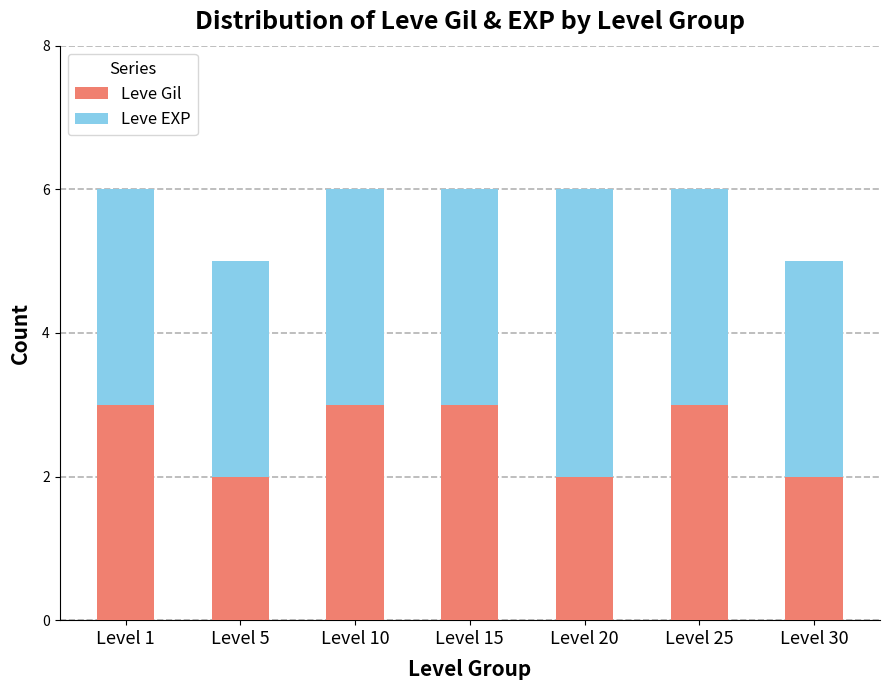

What is the total value across all series at Level 1?

6